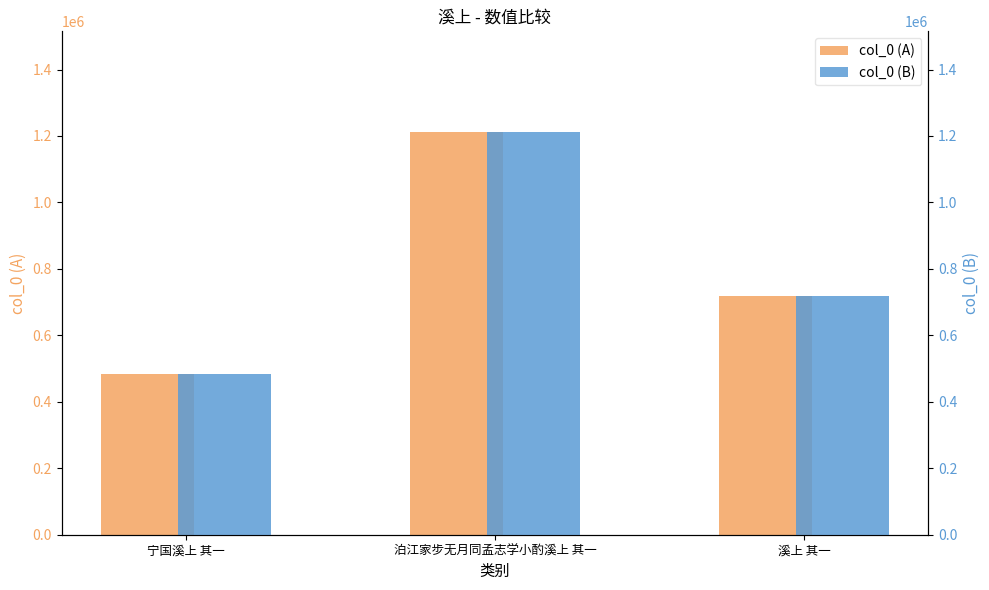

What is the difference between the maximum and minimum values in the col_0 (B) series?

728154